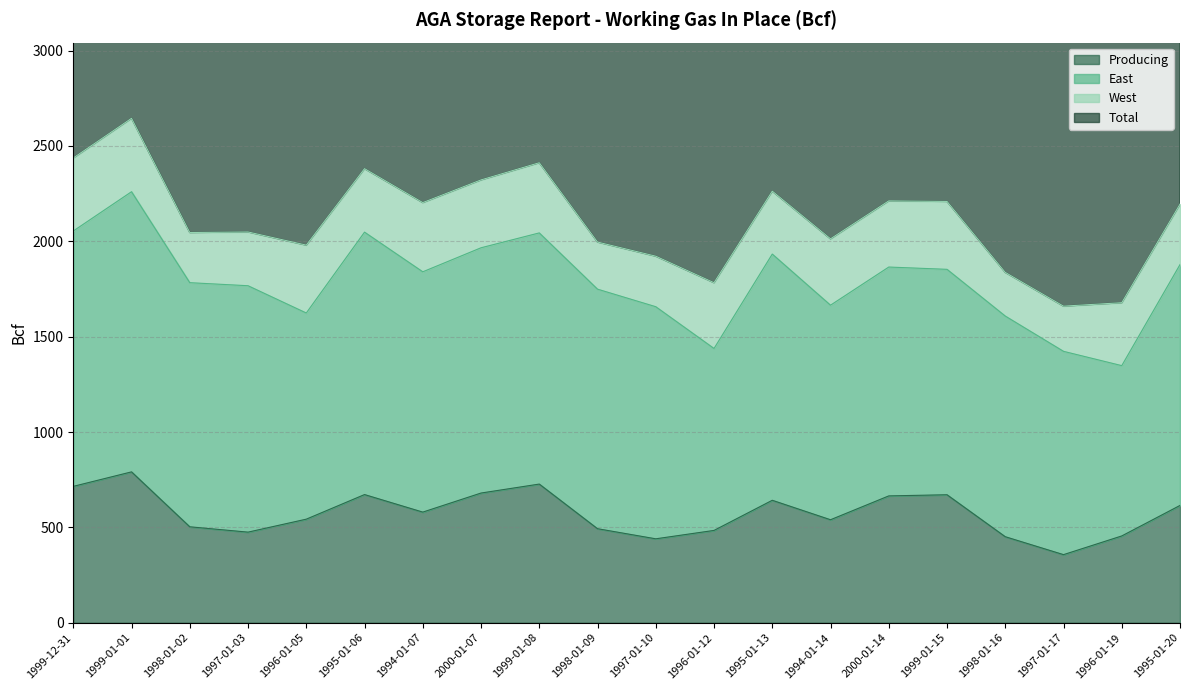

What is the difference between the highest and lowest values at 1999-01-01?

4499